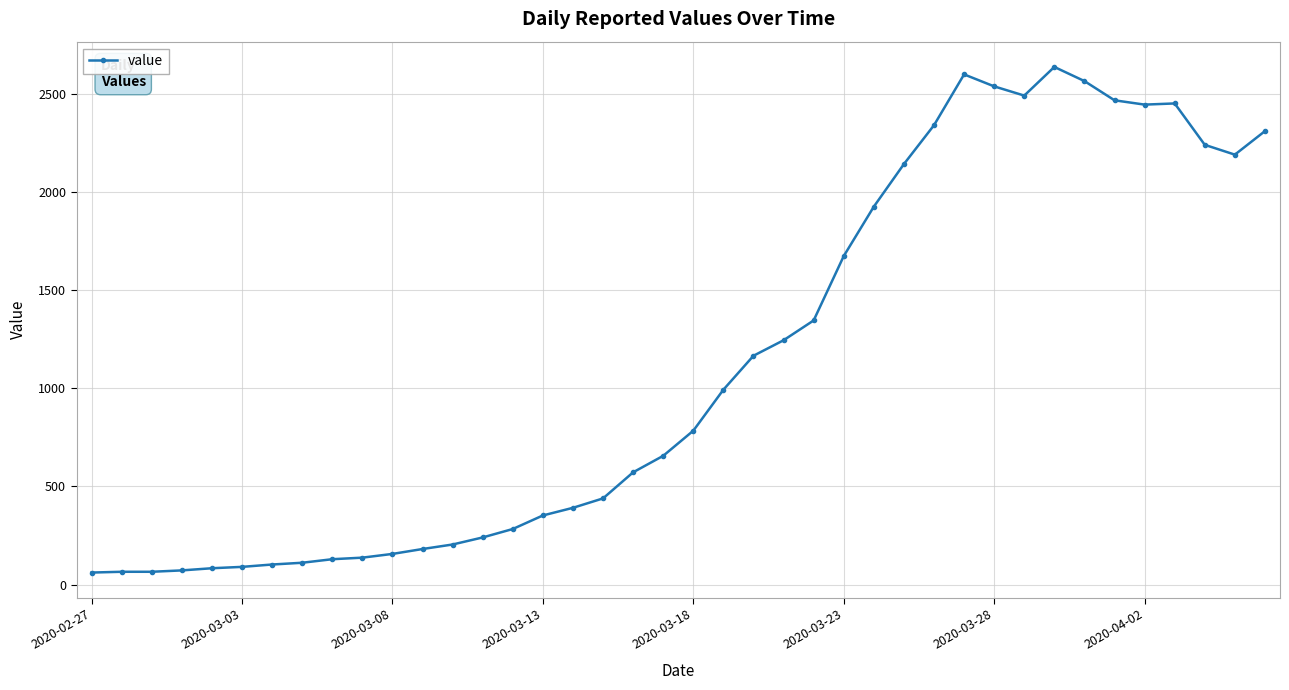

How many lines are shown in the chart?

1